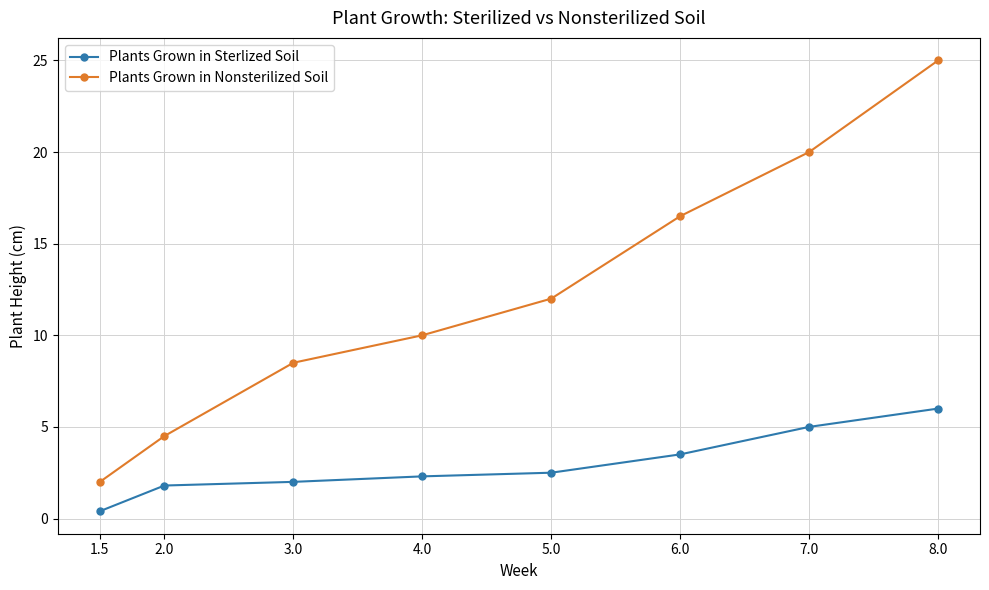

What is the sum of all Plants Grown in Nonsterilized Soil values?

98.5